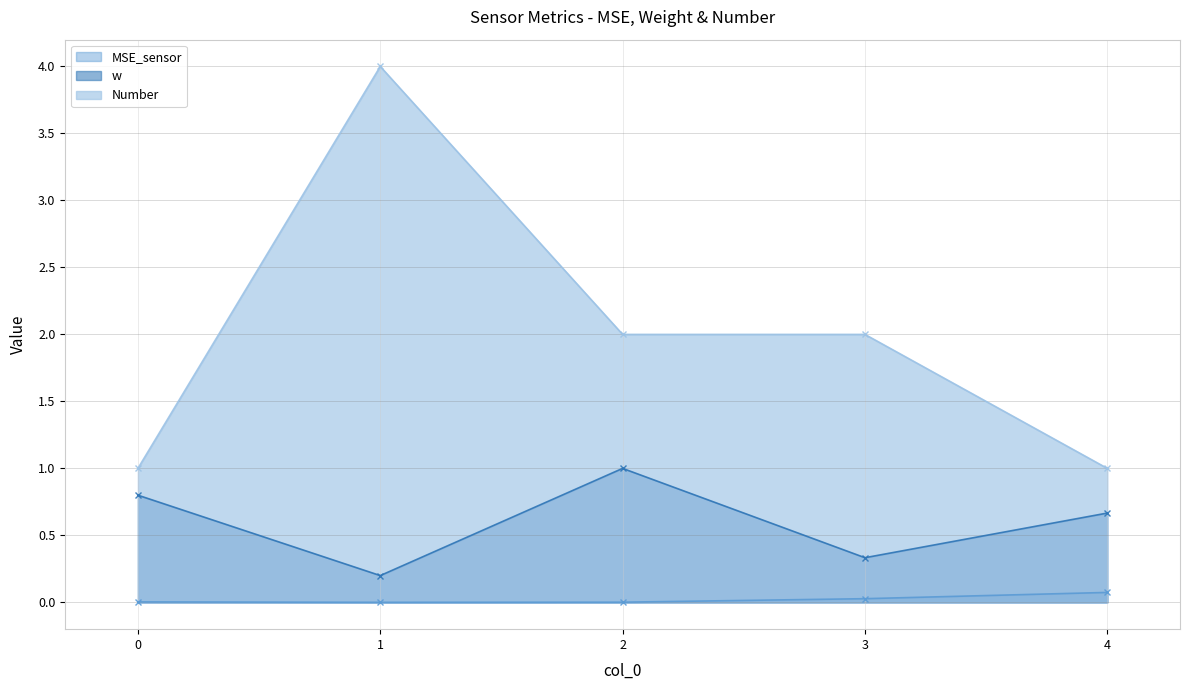

Reading right to left, list all the values displayed in this chart.

MSE_sensor: 0.1	0.0	0.0	0.0	0.0
w: 0.7	0.3	1.0	0.2	0.8
Number: 1.0	2.0	2.0	4.0	1.0